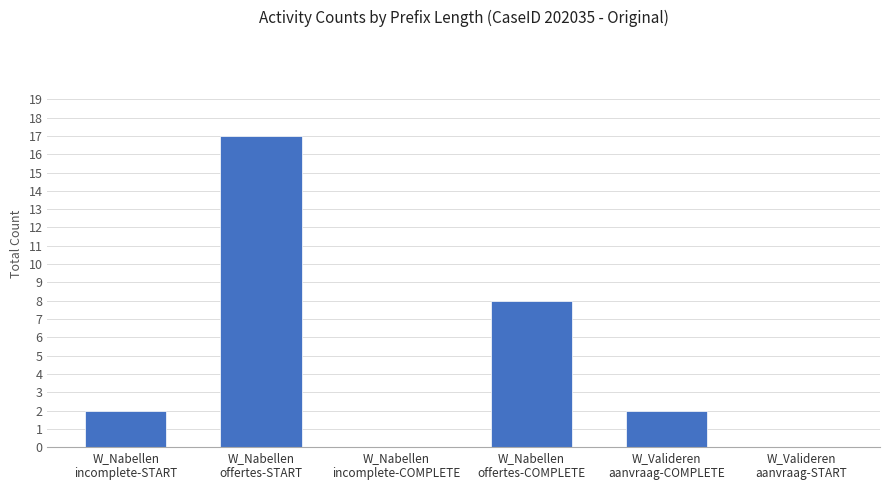

Which has a higher value, W_Nabellen
offertes-COMPLETE or W_Nabellen
incomplete-START?

W_Nabellen
offertes-COMPLETE